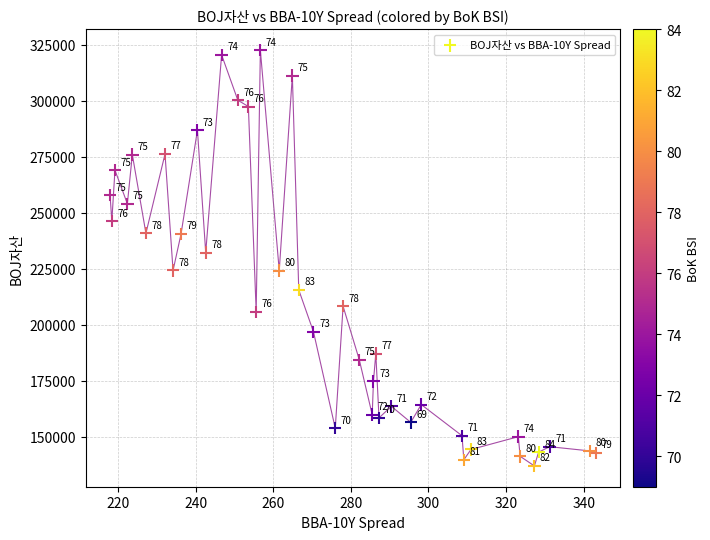

What Y value in the scatter plot is closest to 229737?

232178.1